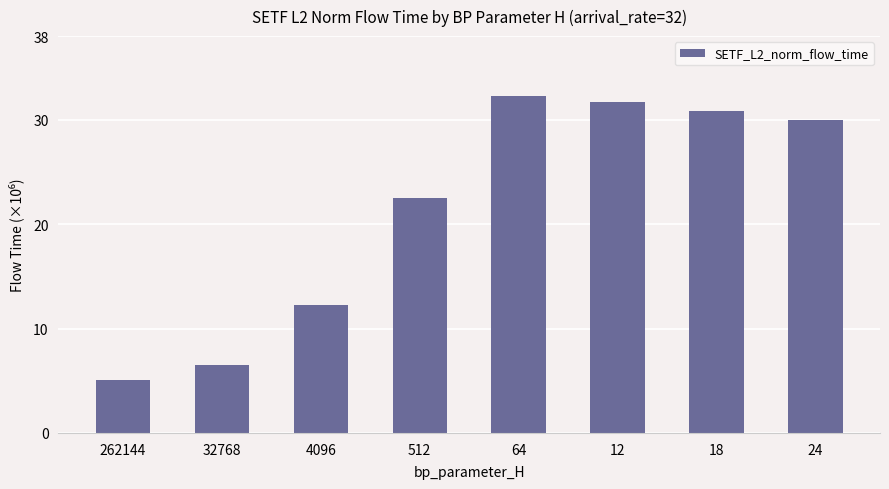

Which label corresponds to the largest value in the chart?

64